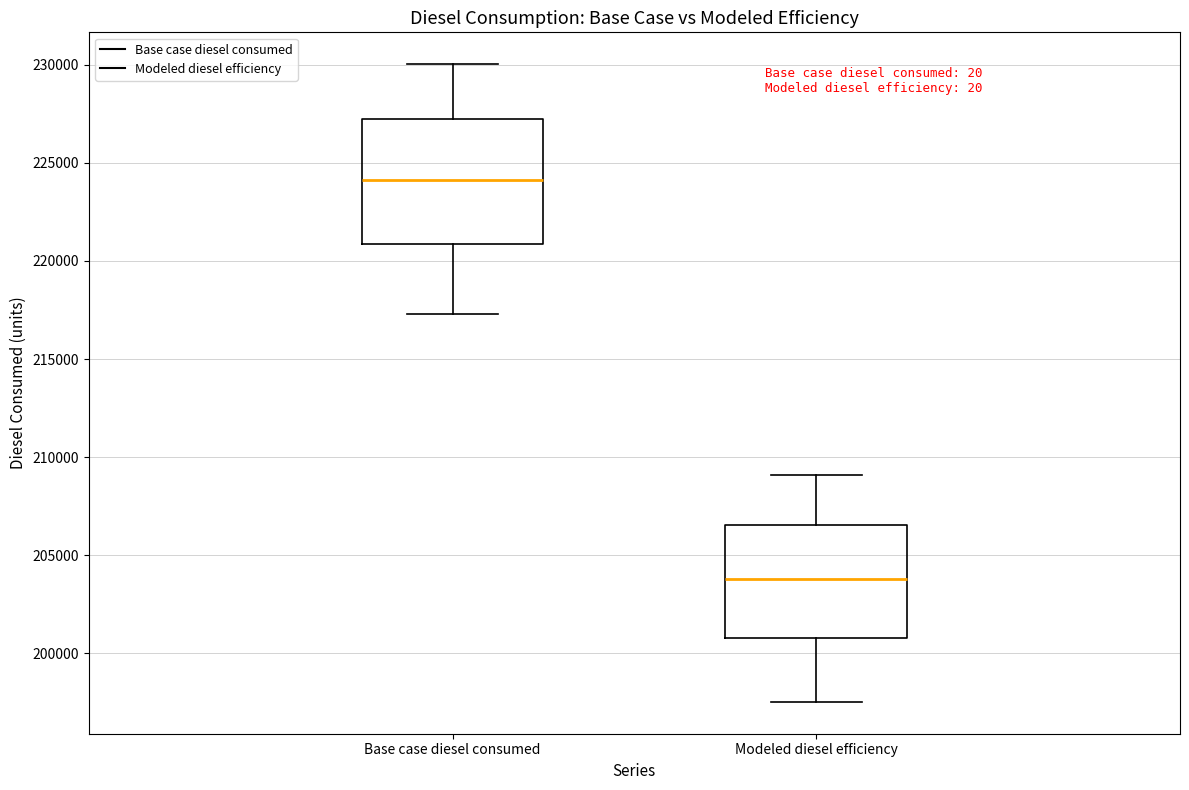

Comparing the boxes themselves (not the whiskers), which one is the tallest?

Base case diesel consumed